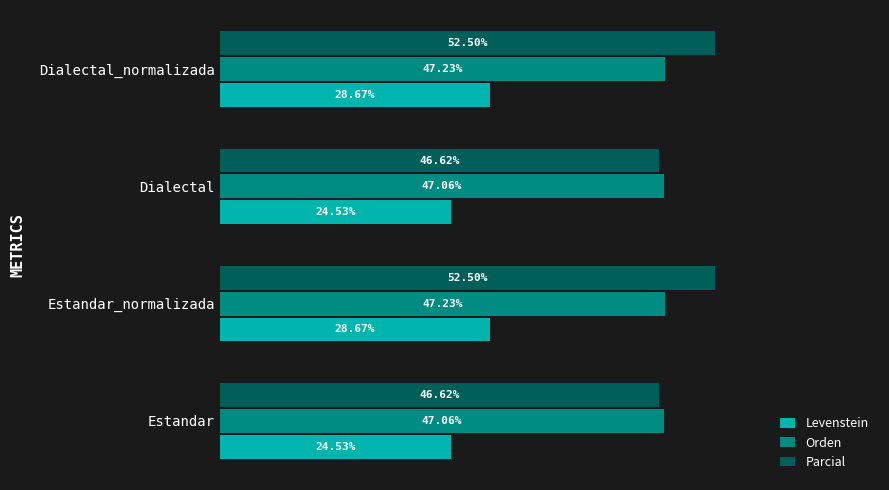

At Estandar_normalizada, list the series in order from smallest to largest.

Levenstein, Orden, Parcial